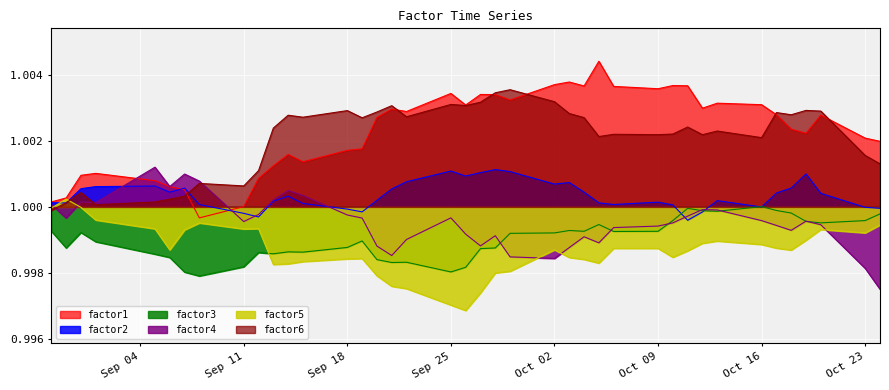

How many distinct data groups are displayed?

6